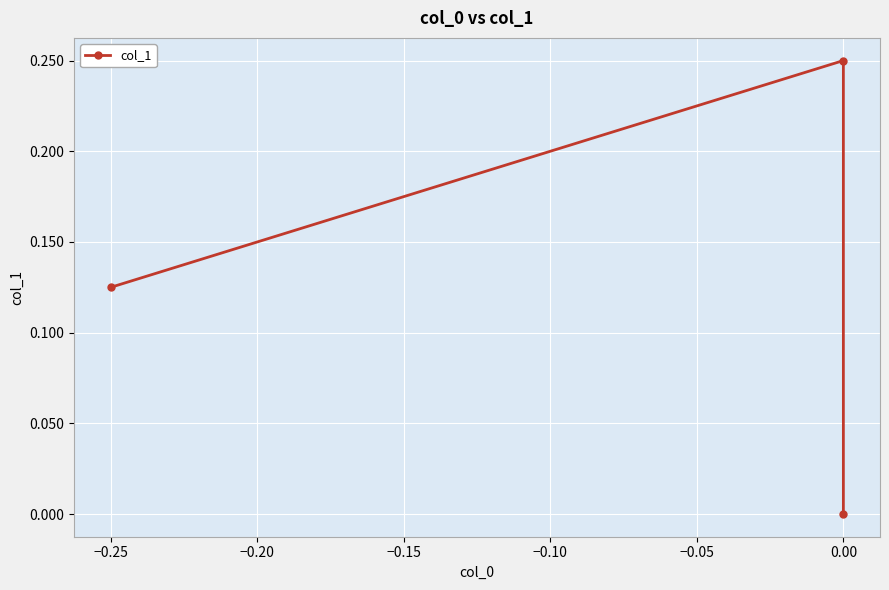

How many values are above zero?

2